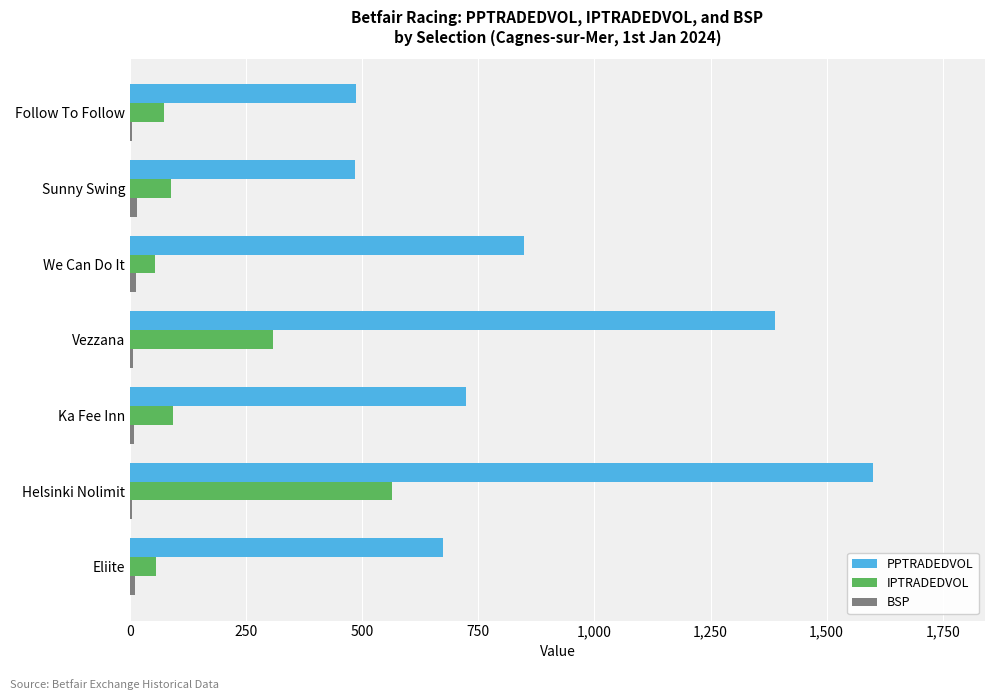

At which label is PPTRADEDVOL closest to 1042?

We Can Do It